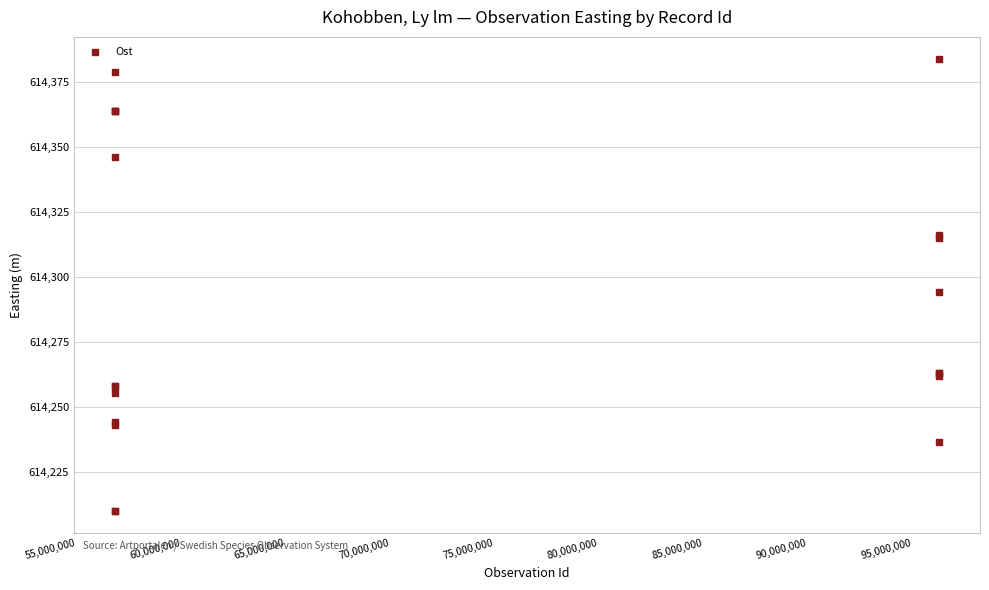

What Y value in the scatter plot is closest to 614296?

614294.0